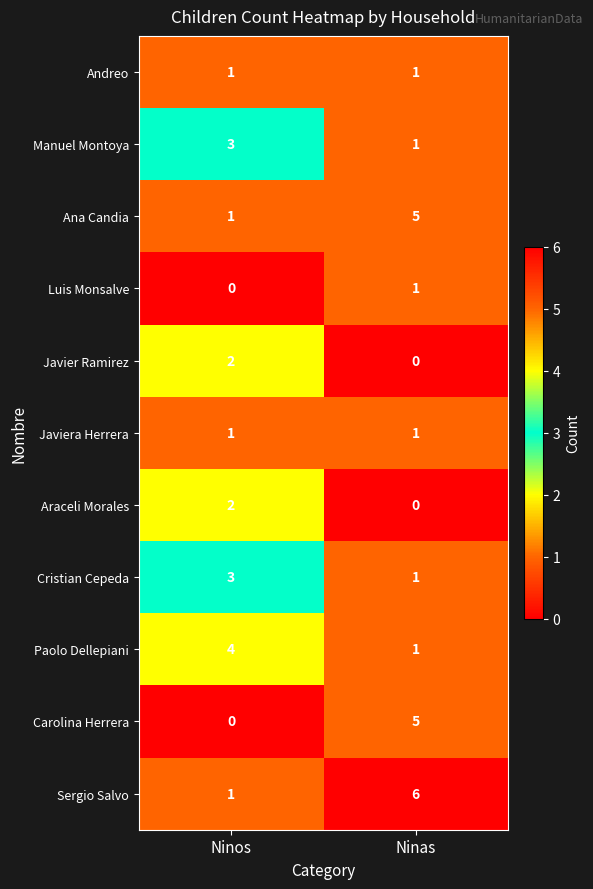

What is the total value across all series at Ninos?

18